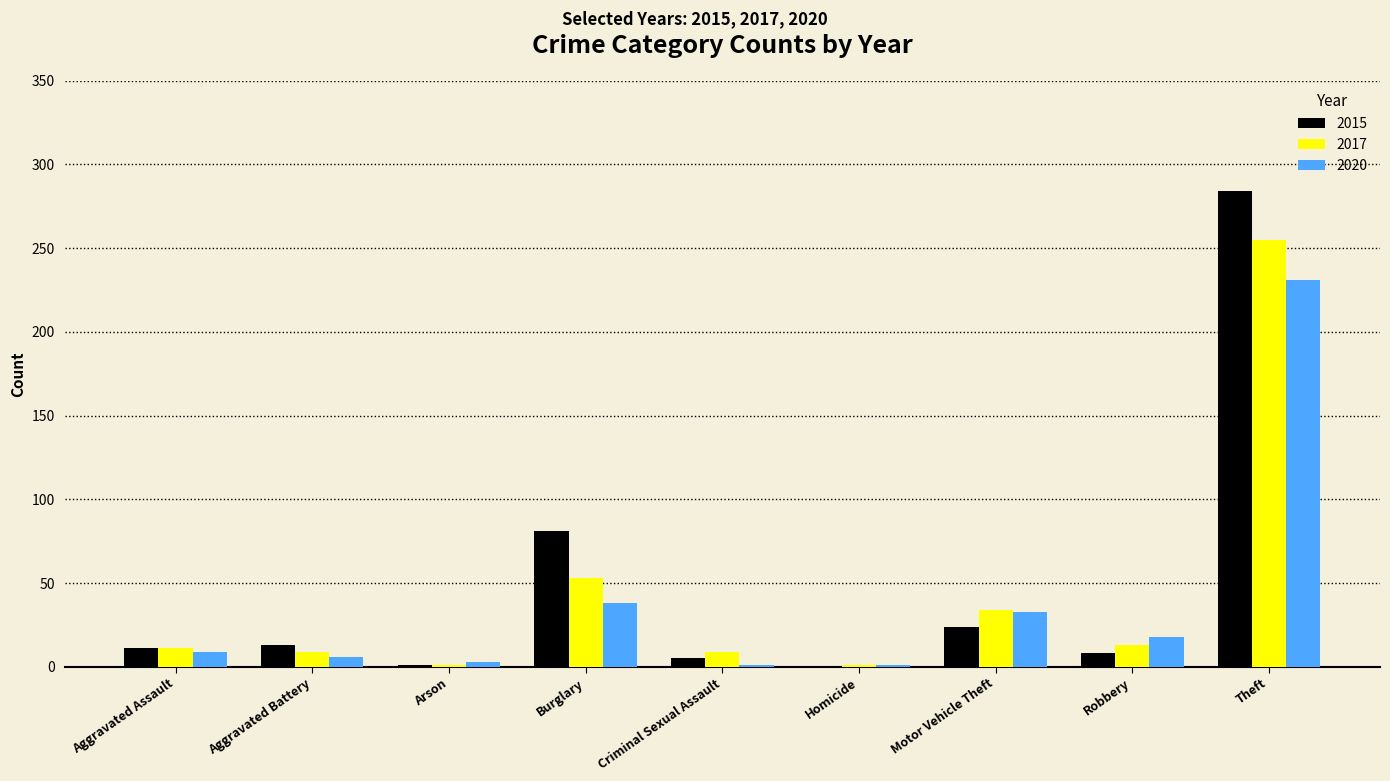

Which series changed the most between Aggravated Assault and Theft?

2015